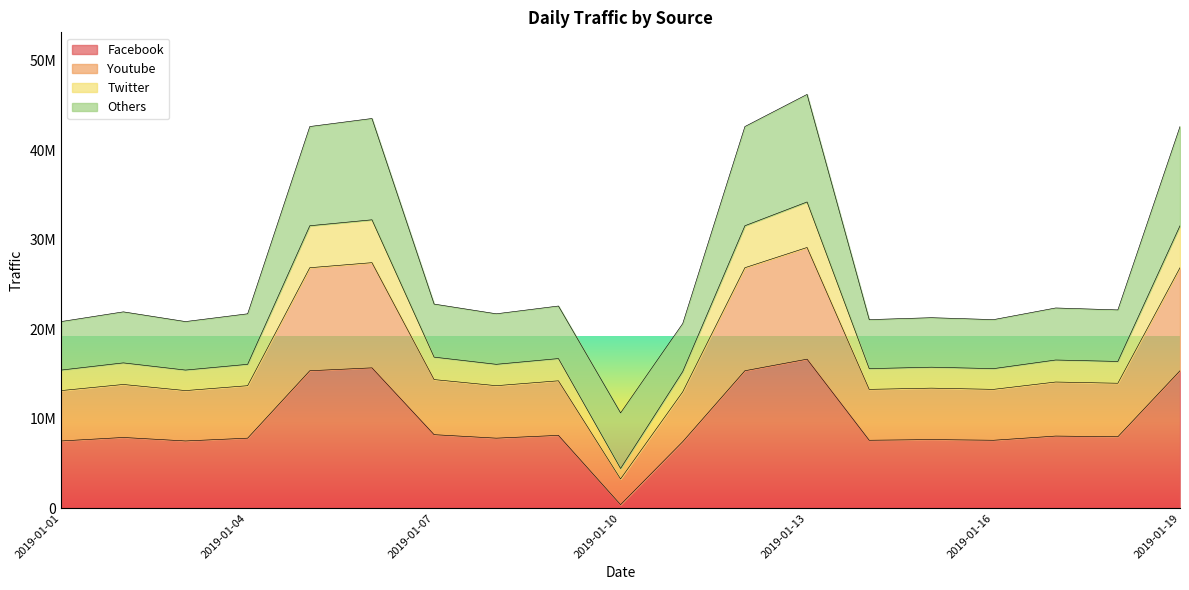

Does the chart display data point markers on the line(s)?

No